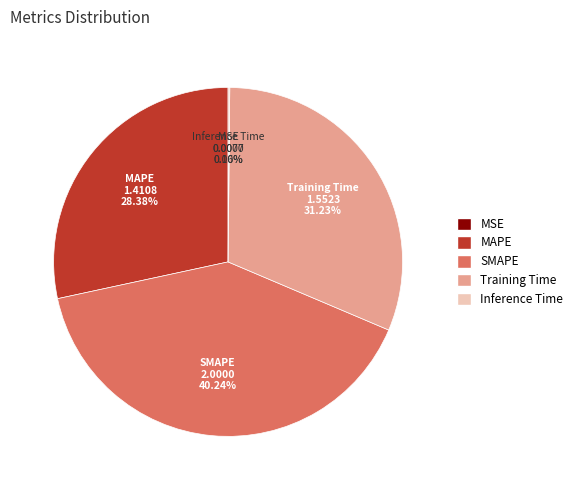

Combined, do SMAPE and MAPE account for over 50%?

Yes